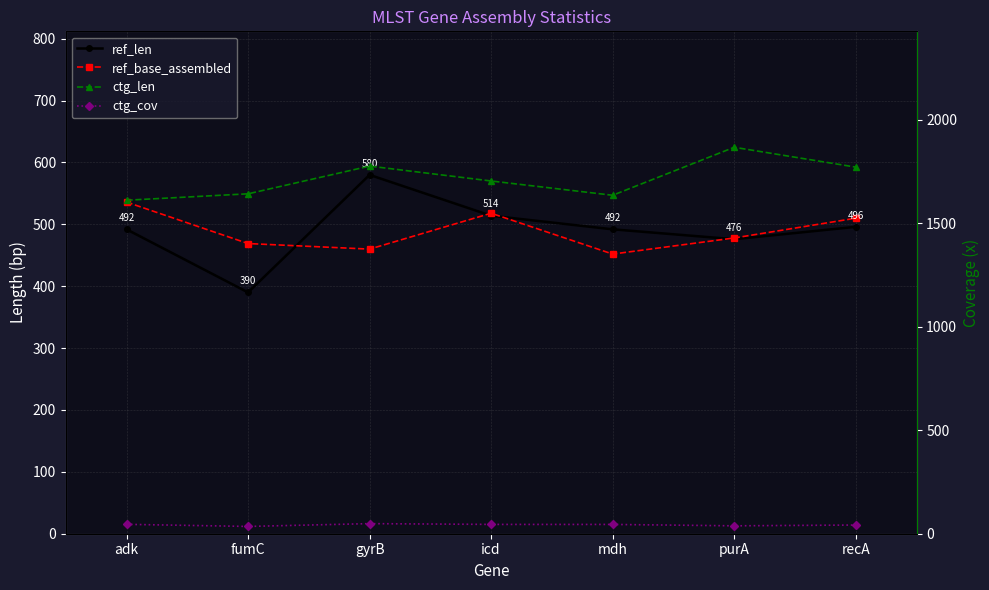

At which label is ctg_cov closest to 42?

recA